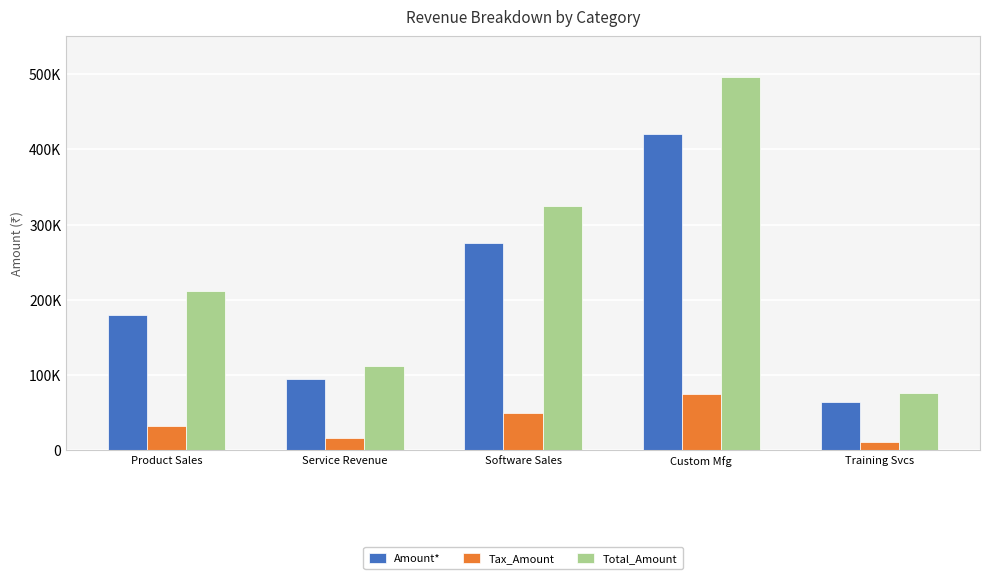

What are all the series names shown in the legend?

Amount*, Tax_Amount, Total_Amount